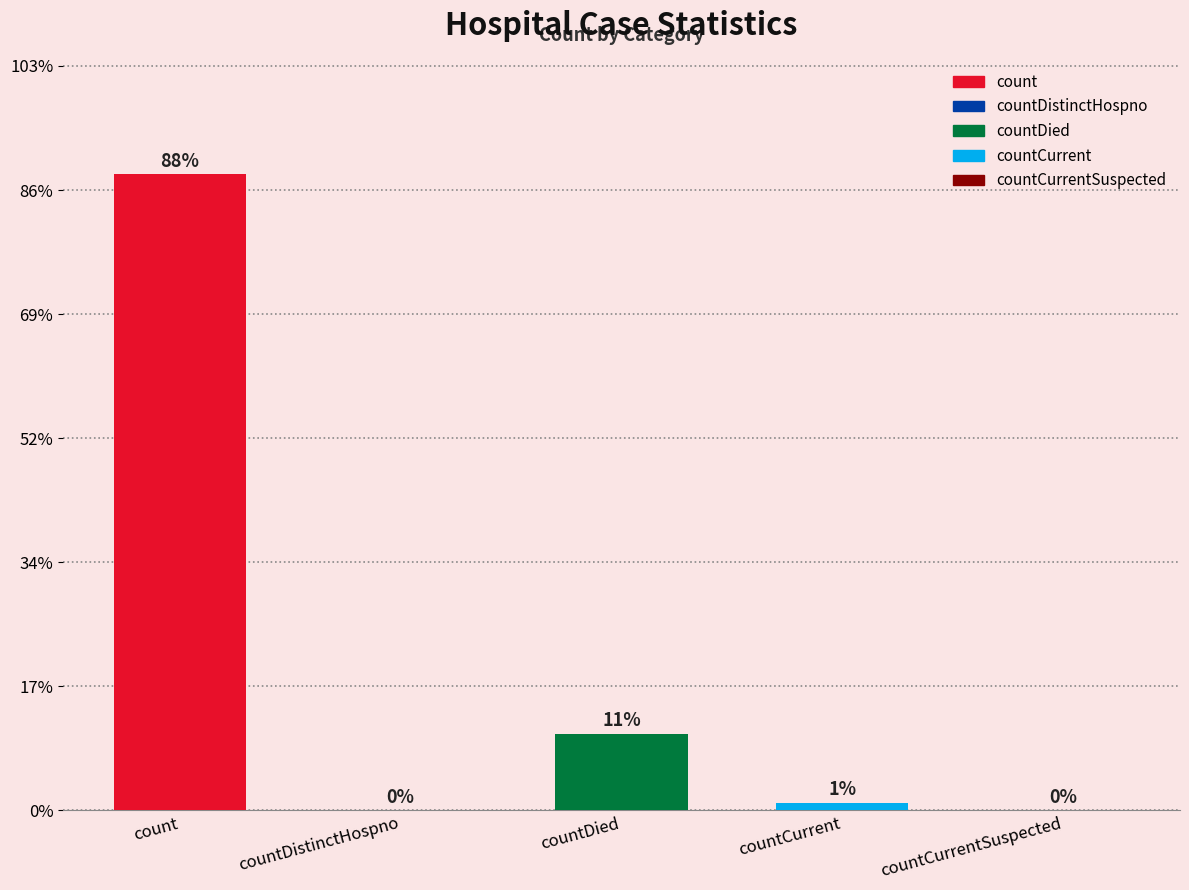

At which category does the chart reach its peak across all series?

count